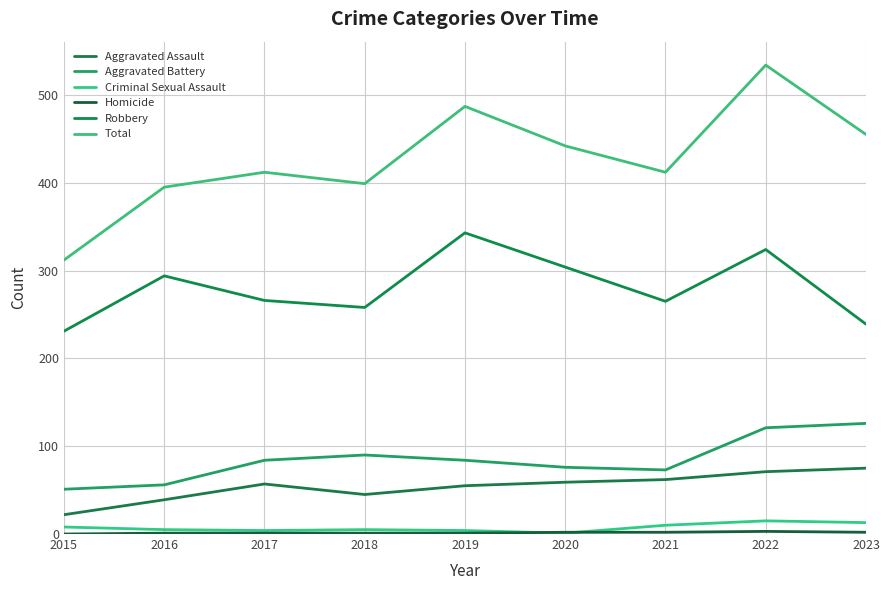

Which series has the largest range (max minus min)?

Total